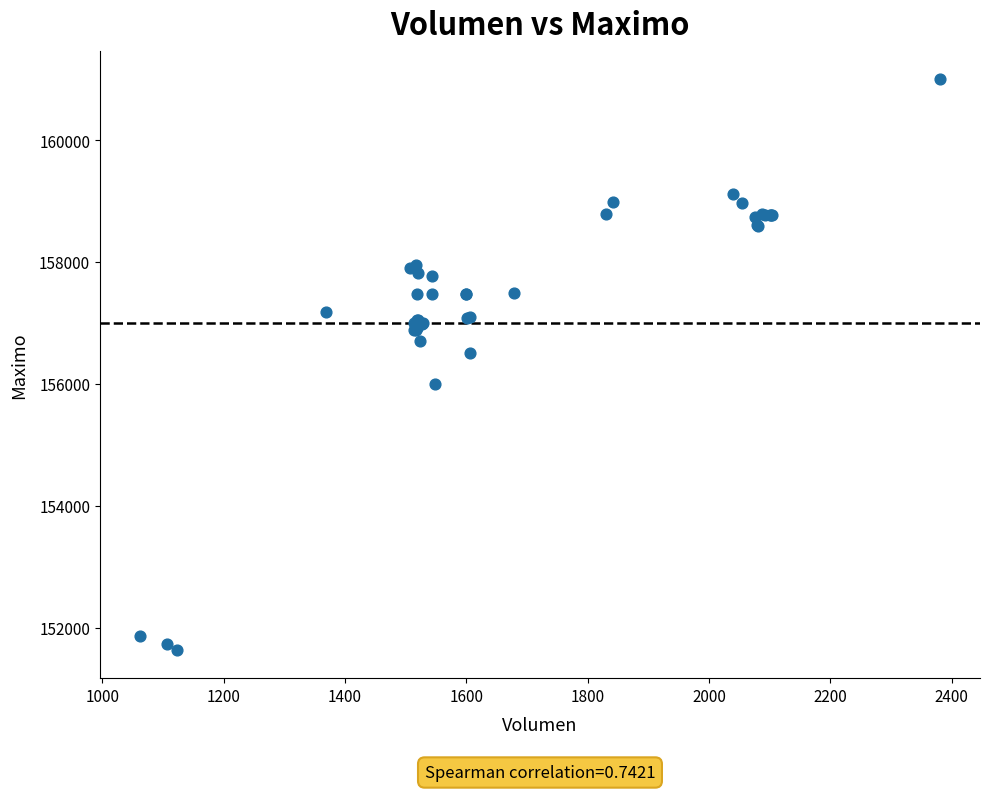

What Y value in the scatter plot is closest to 156316?

156500